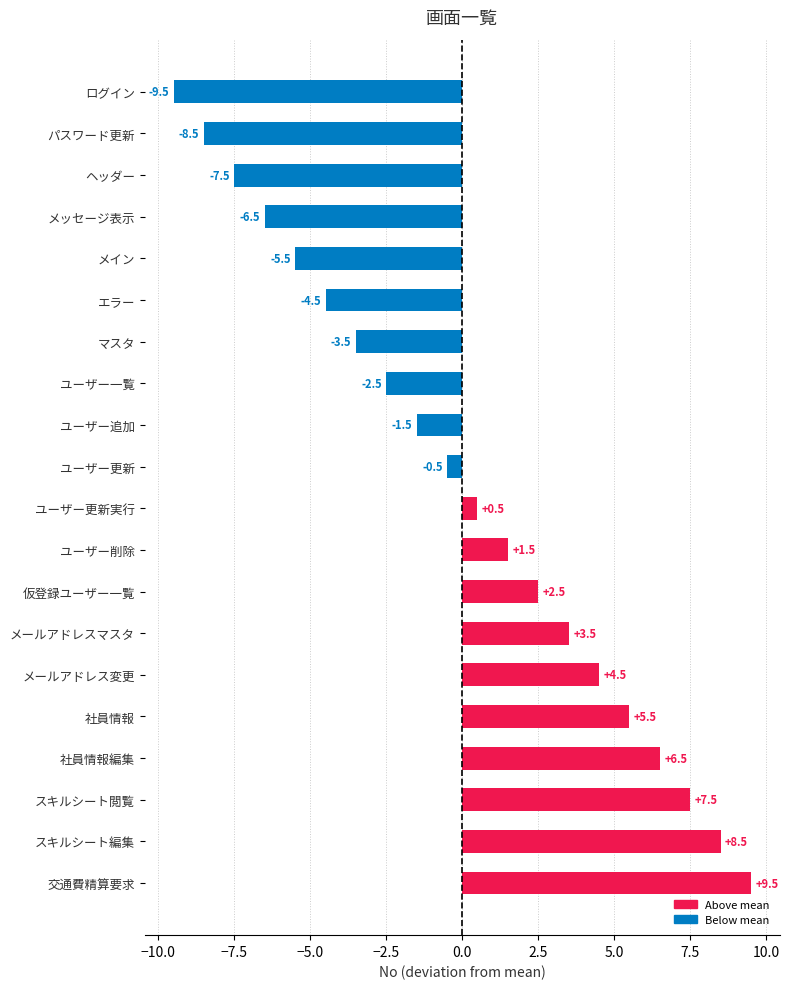

Reading bottom to top, transcribe all the data shown in this chart.

交通費精算要求=9.5	スキルシート編集=8.5	スキルシート閲覧=7.5	社員情報編集=6.5	社員情報=5.5	メールアドレス変更=4.5	メールアドレスマスタ=3.5	仮登録ユーザー一覧=2.5	ユーザー削除=1.5	ユーザー更新実行=0.5	ユーザー更新=-0.5	ユーザー追加=-1.5	ユーザー一覧=-2.5	マスタ=-3.5	エラー=-4.5	メイン=-5.5	メッセージ表示=-6.5	ヘッダー=-7.5	パスワード更新=-8.5	ログイン=-9.5